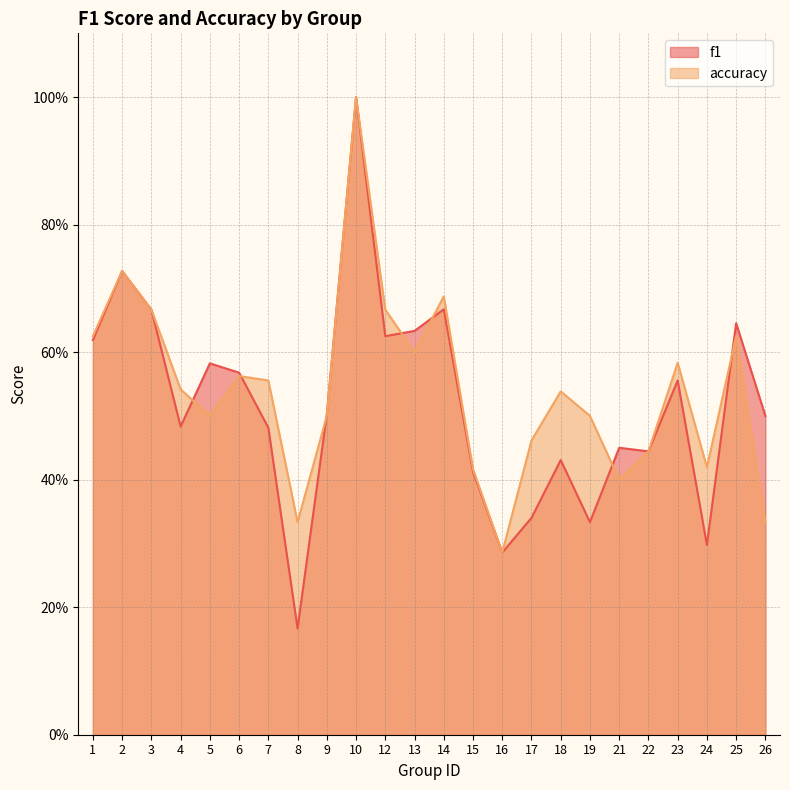

Rank the series at 1 from highest to lowest value.

accuracy, f1